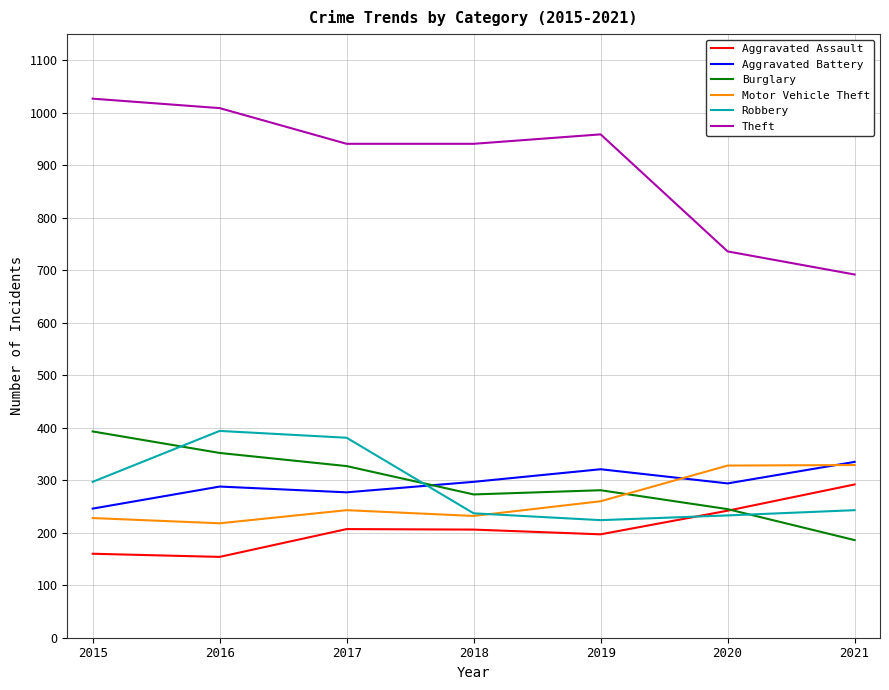

What is the total value across all series at 2019?

2242